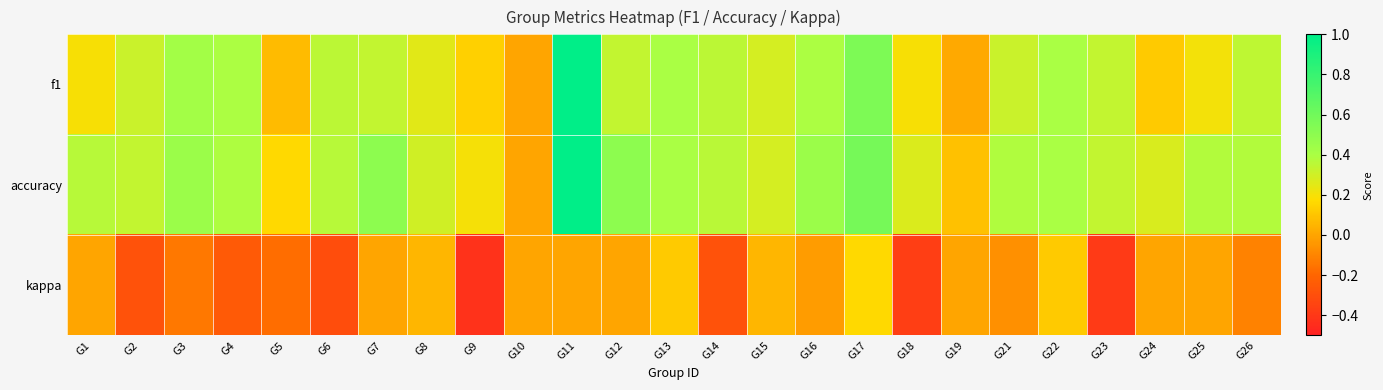

Rank the series at G19 from highest to lowest value.

accuracy, f1, kappa